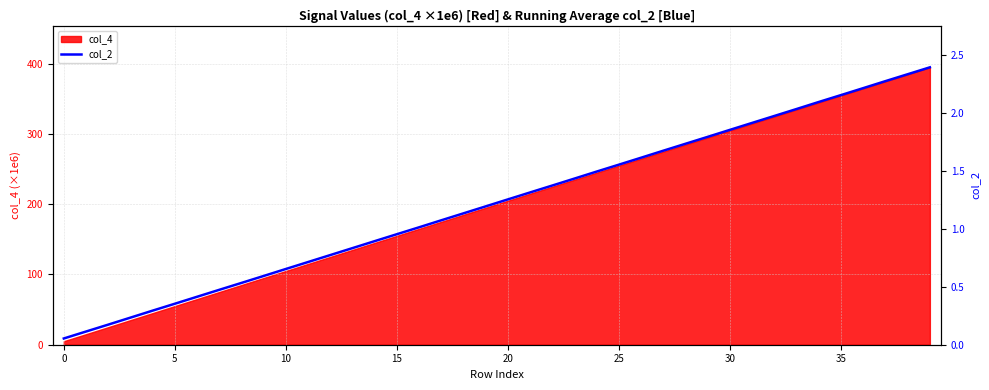

What is the difference between the values at 12 and 10?

0.1